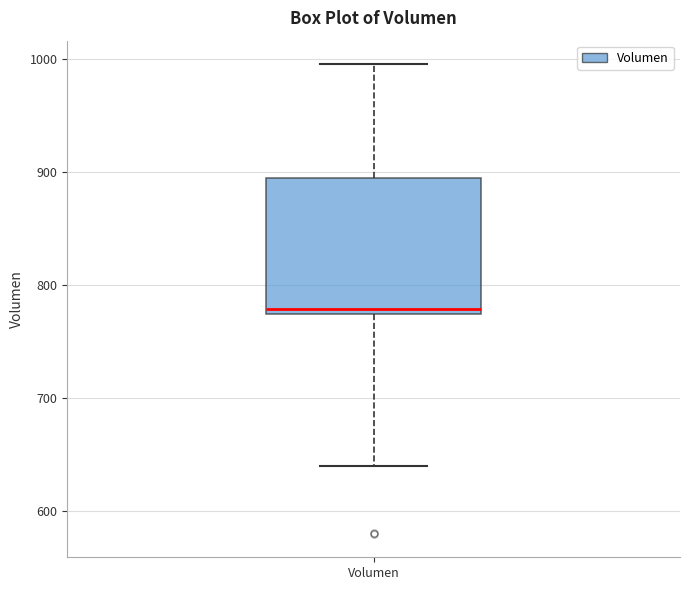

Read this box plot against the y-axis: the position of the median line, the range covered by the box, and the ends of both whiskers. The values are not printed on the chart, so give them approximately, as read against the axis.

median 780, box 770 to 890, whiskers 640 to 1000